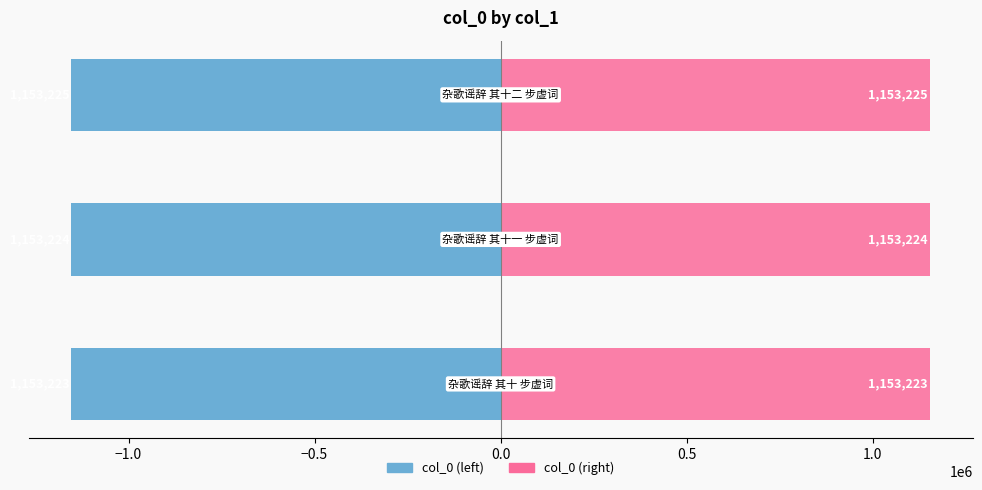

What is the sum of all col_0 (right) values?

3459672